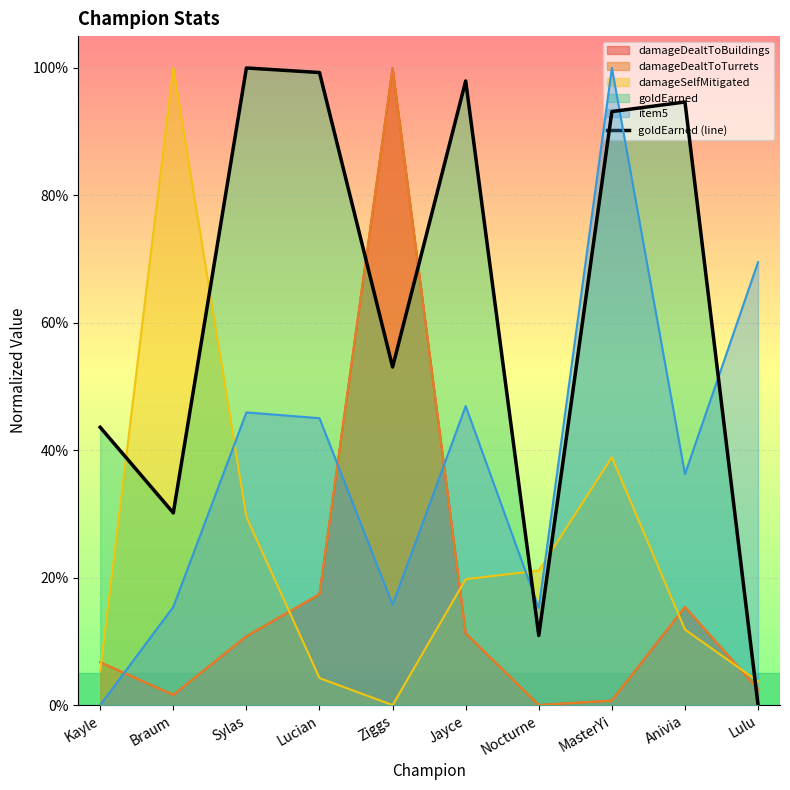

What is the label of the 6th point from the left?

Jayce